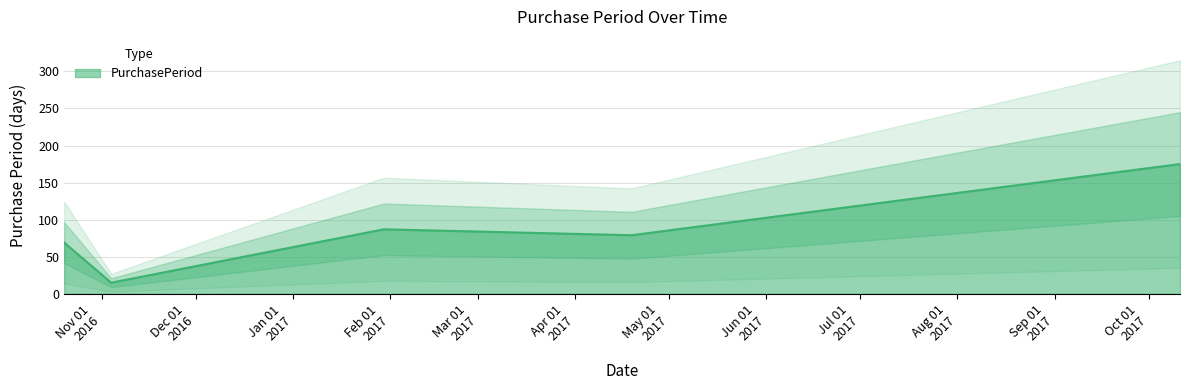

What is the value of the 2nd point from the left?

15